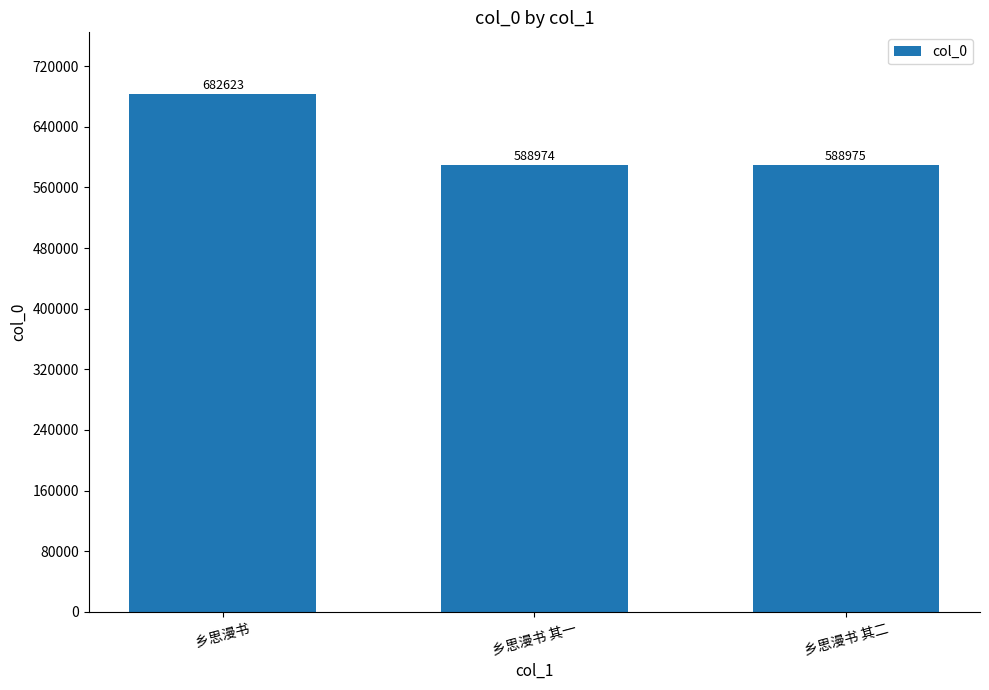

What is the value of the 1st bar from the left?

682623